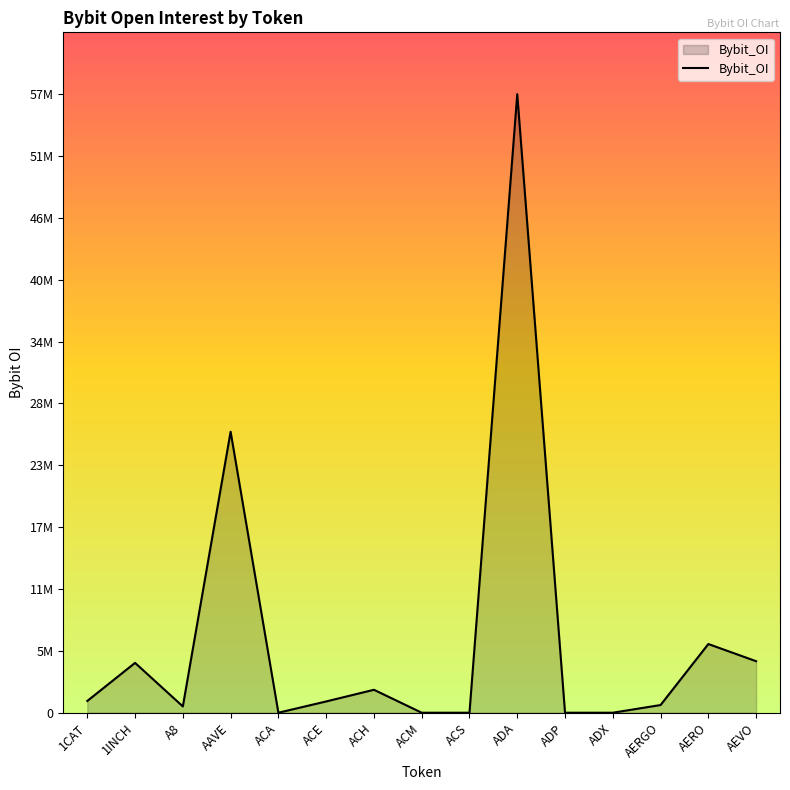

Reading left to right, what are all the values shown in this chart?

1097795	4651485	586411	26222652	0	1051014	2140502	0	0	57716790	0	0	717658	6409389	4806266